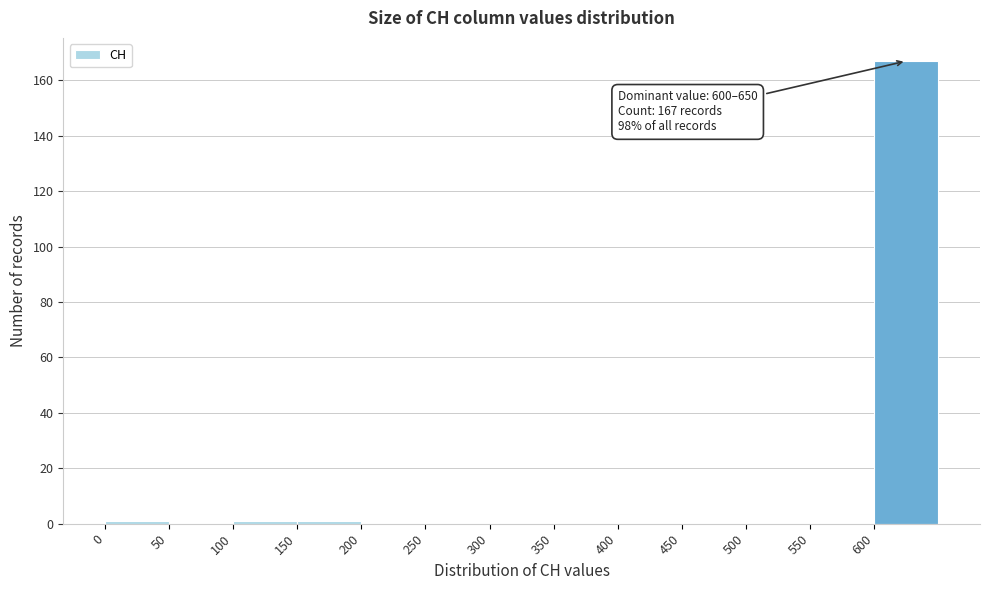

Over which range of the x-axis is the bar tallest?

600 to 650